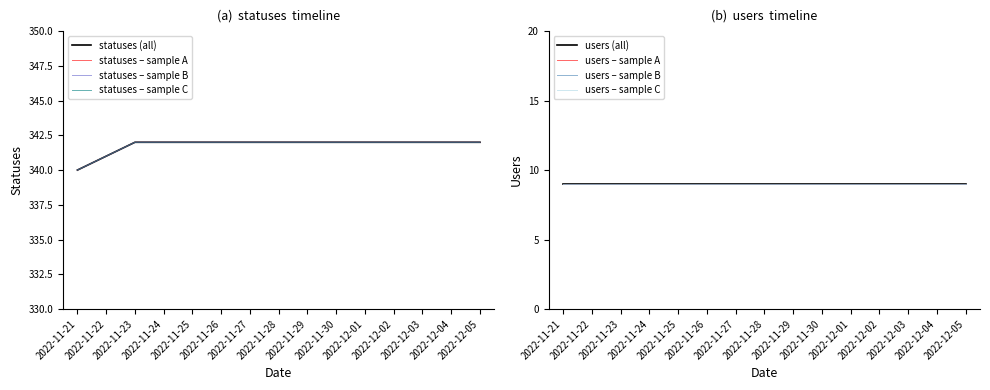

Does the chart have visible grid lines?

No